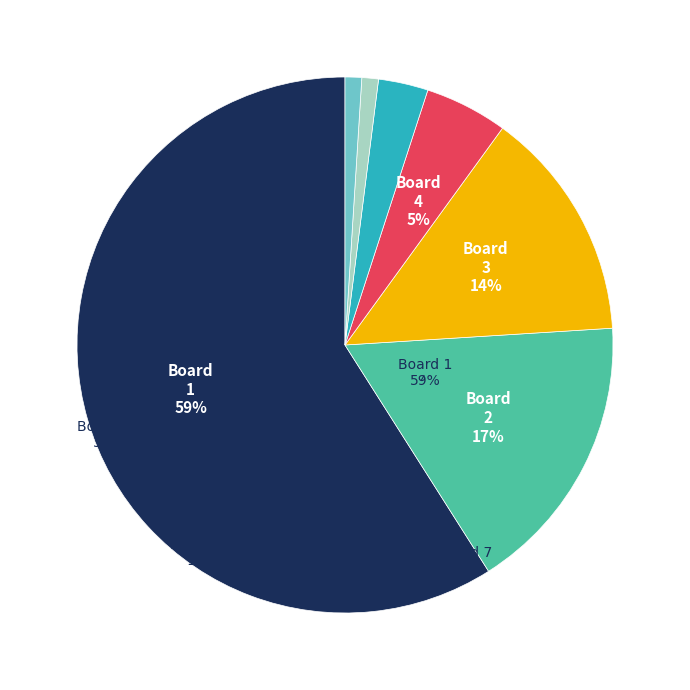

How many slices are in this pie chart?

7